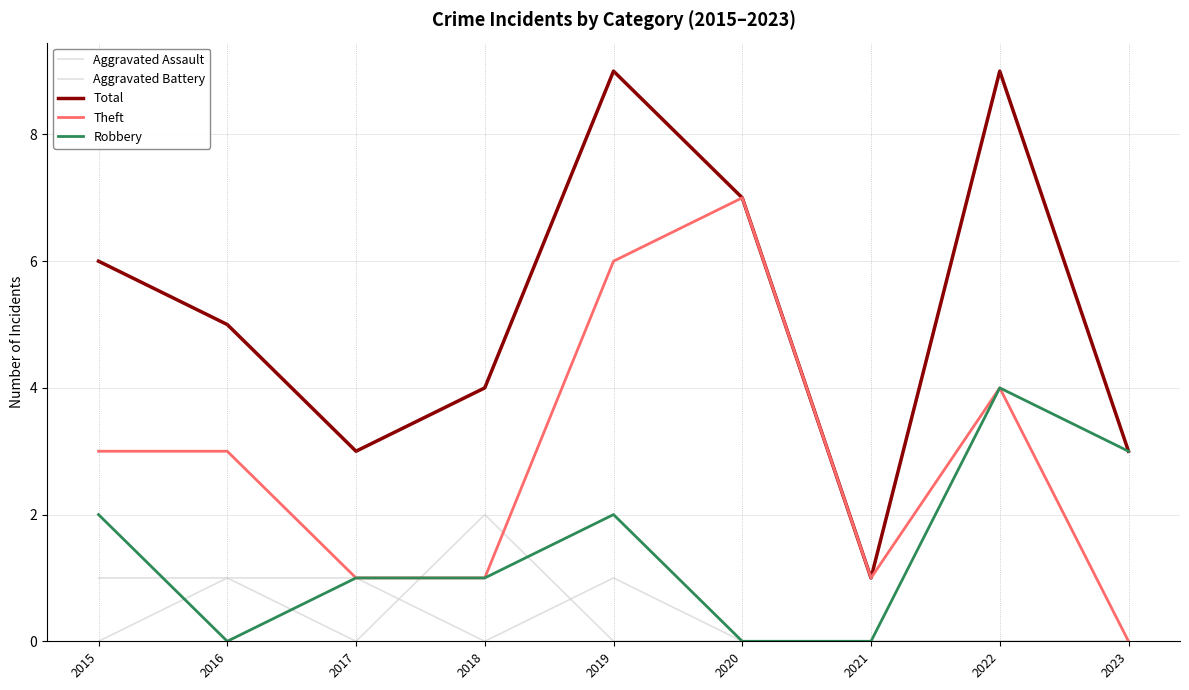

How many lines are shown in the chart?

5